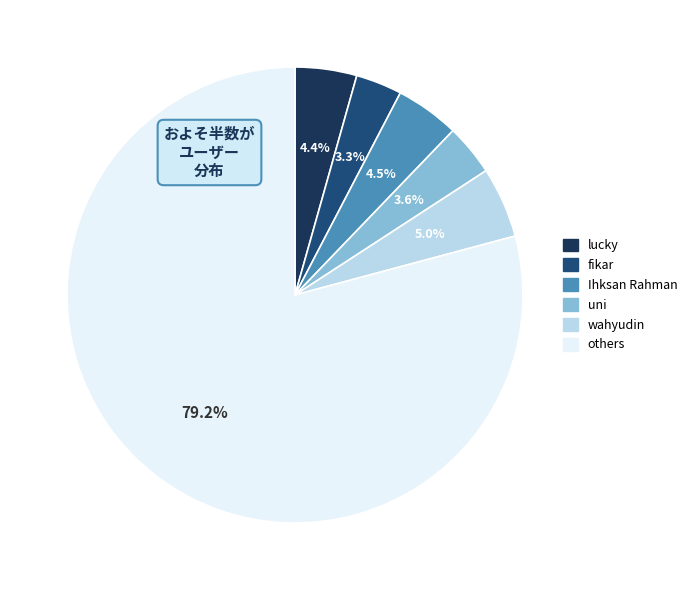

Does any single category account for the majority?

Yes